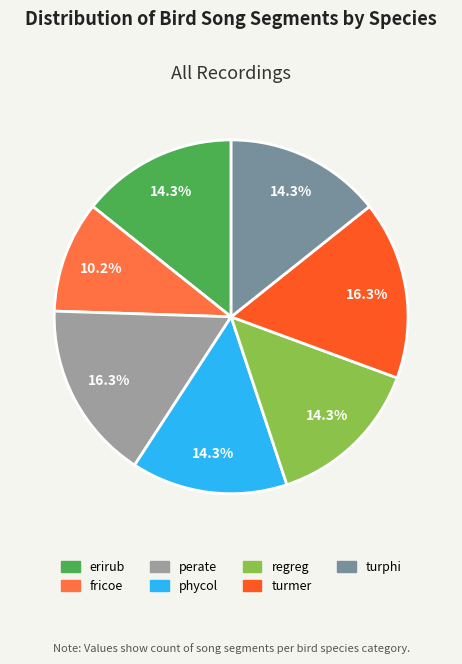

Is the sum of phycol and regreg greater than half?

No